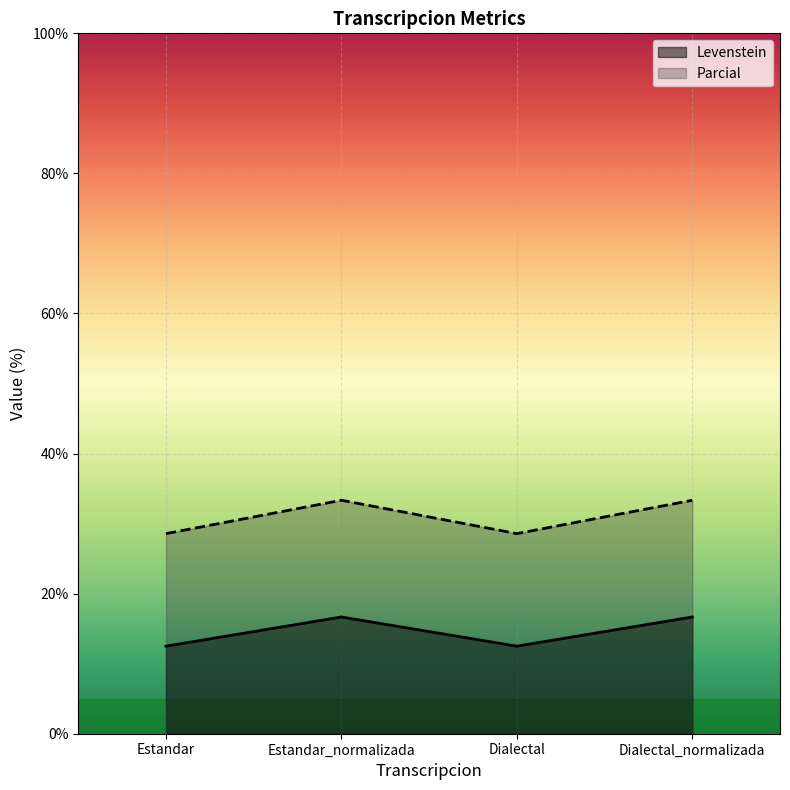

What is the difference between the highest and lowest values at Dialectal_normalizada?

16.7